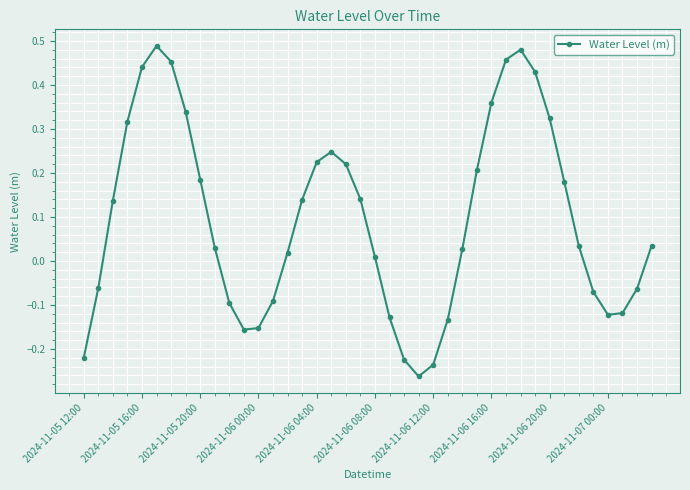

What is the sum of all values?

3.8